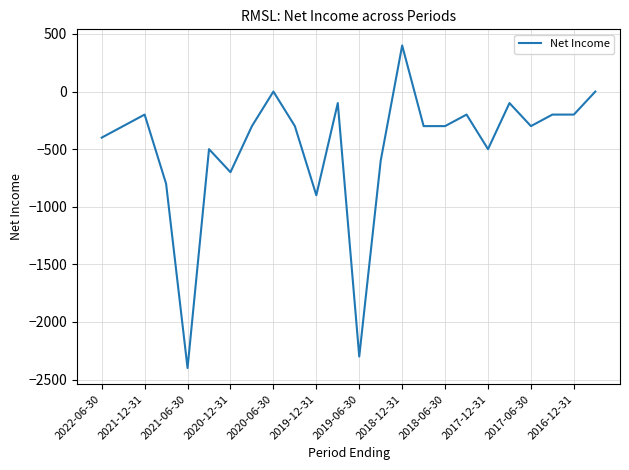

What is the minimum value shown in the chart?

-2400